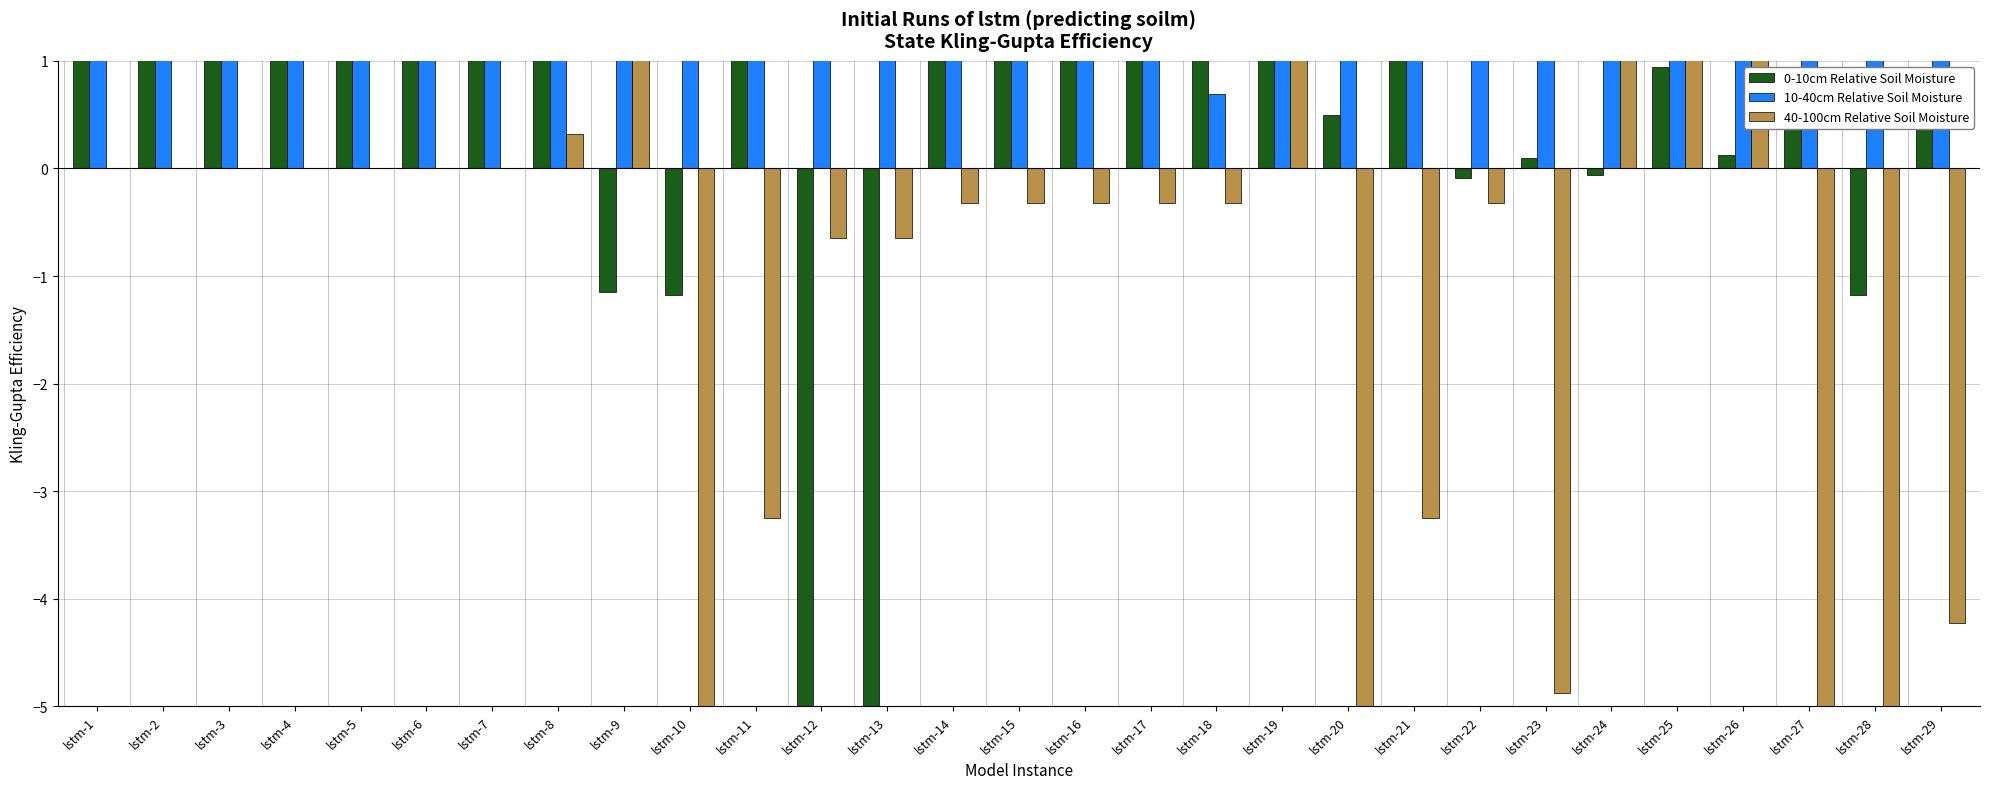

How many bars are there in total?

87